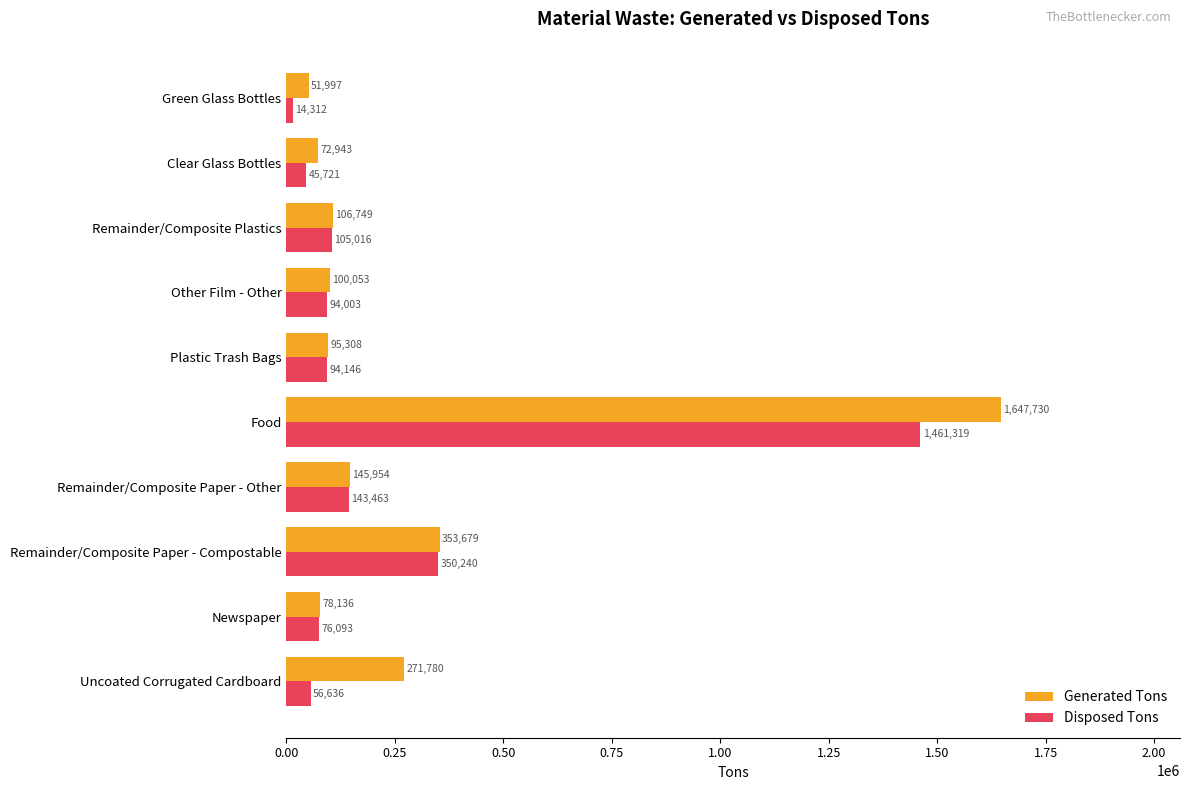

List the labels in order of Disposed Tons value, largest first.

Food, Remainder/Composite Paper - Compostable, Remainder/Composite Paper - Other, Remainder/Composite Plastics, Plastic Trash Bags, Other Film - Other, Newspaper, Uncoated Corrugated Cardboard, Clear Glass Bottles, Green Glass Bottles